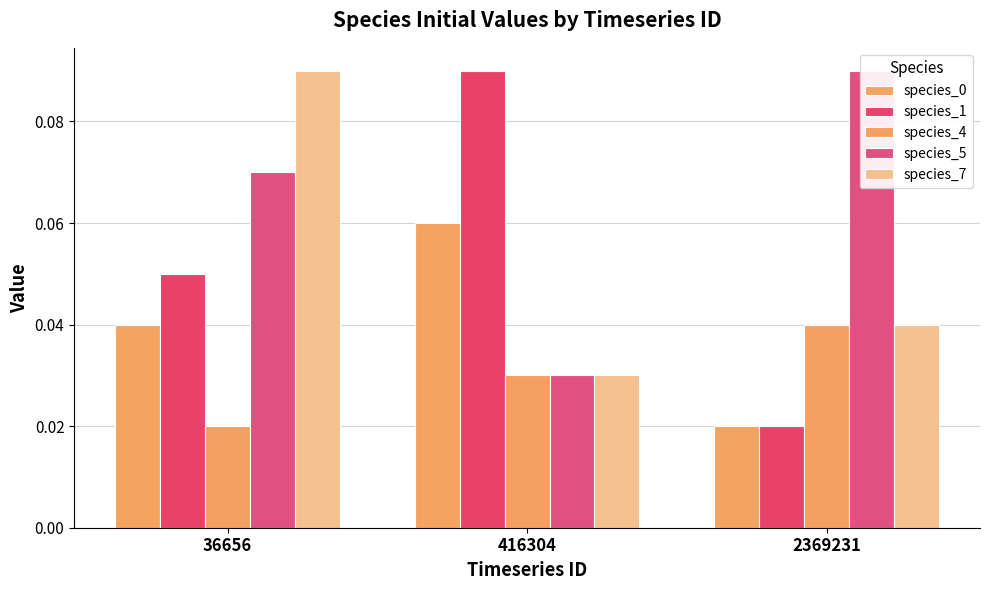

How many bars are there in each group?

5